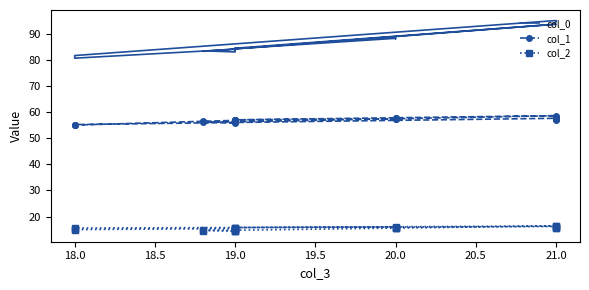

True or false: col_0 and col_1 cross at least once.

False